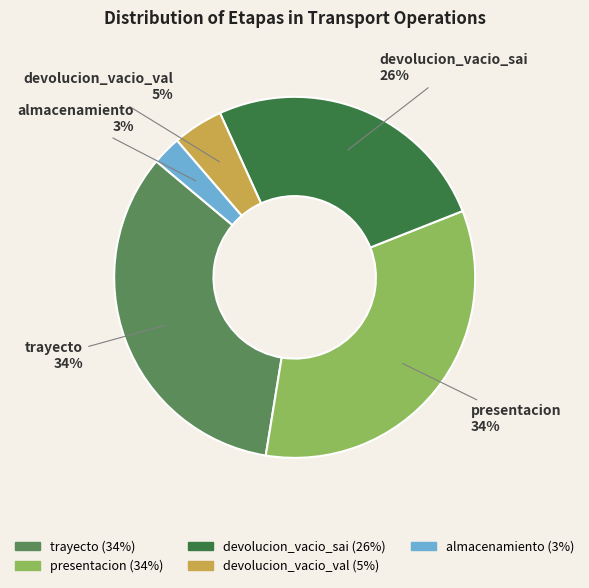

Approximately how many times larger is the value at trayecto compared to presentacion?

1.0